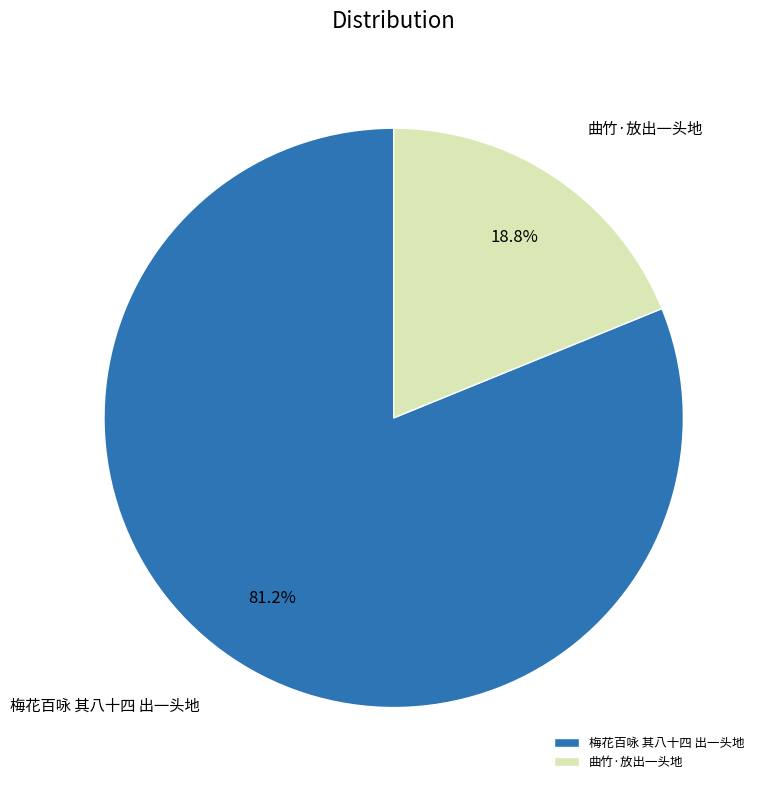

Approximately how many times larger is the value at 梅花百咏 其八十四 出一头地 compared to 曲竹·放出一头地?

4.3